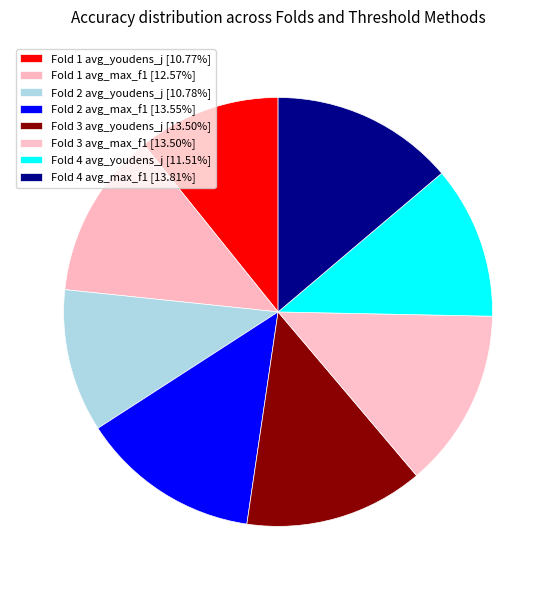

Rank the categories by value from highest to lowest.

Fold 4 avg_max_f1, Fold 2 avg_max_f1, Fold 3 avg_youdens_j, Fold 3 avg_max_f1, Fold 1 avg_max_f1, Fold 4 avg_youdens_j, Fold 2 avg_youdens_j, Fold 1 avg_youdens_j